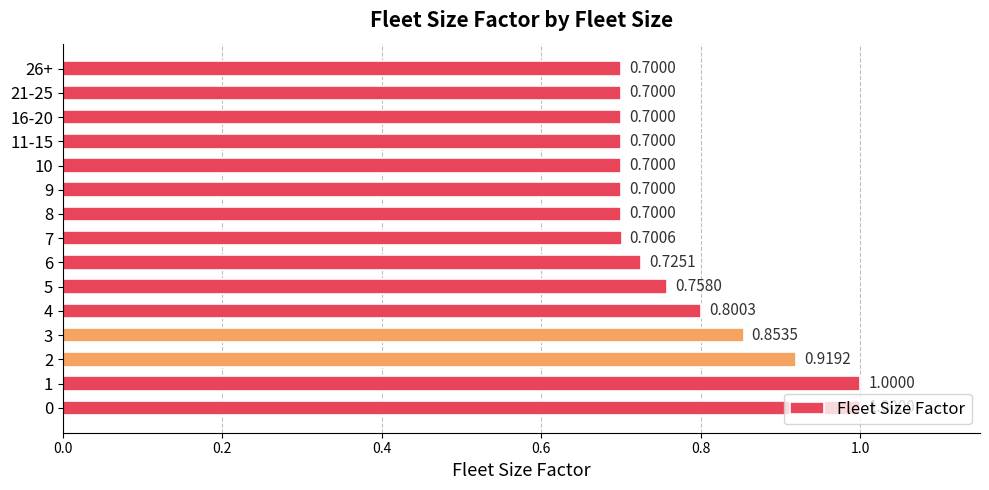

What is the sum of the values at 26+ and 21-25?

1.4